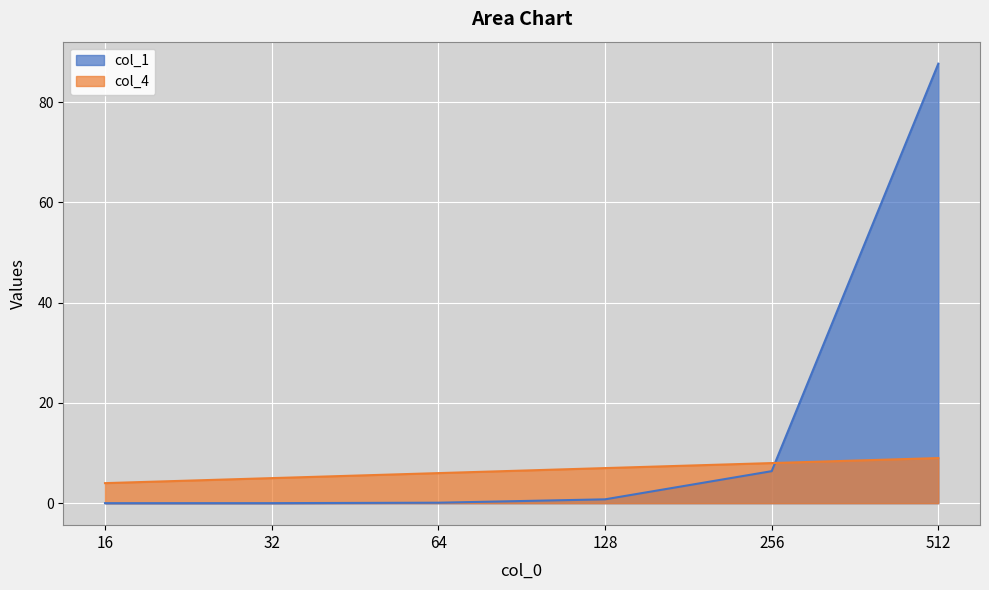

What is the difference between the maximum and minimum values in the col_1 series?

87.7